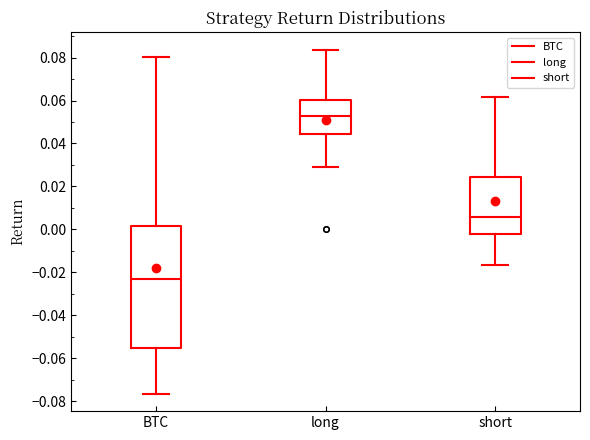

Where is the lower edge of the box for short on the y-axis? The values are not printed on the chart, so give them approximately, as read against the axis.

-0.002